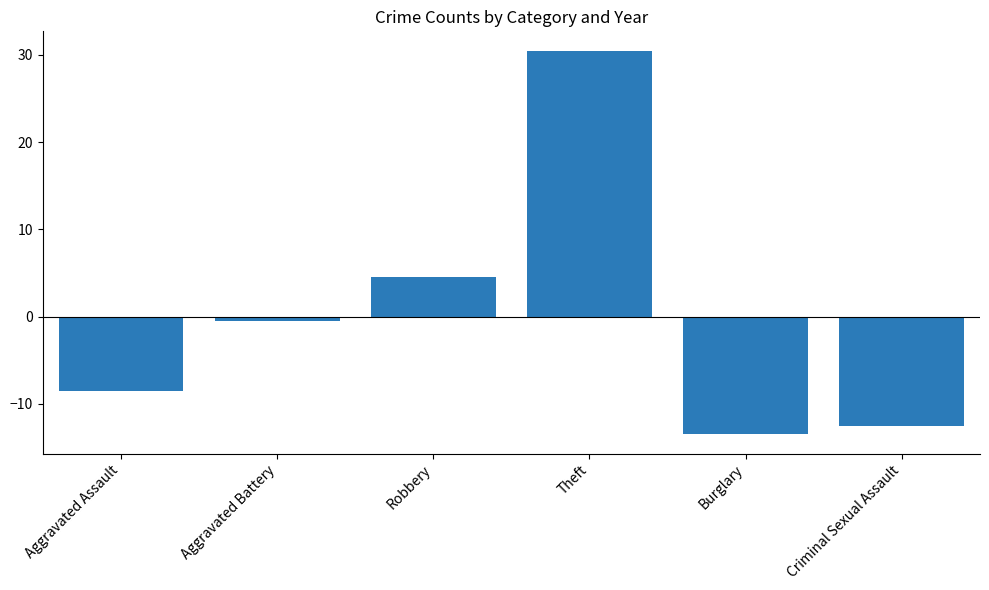

How many values are above zero?

2